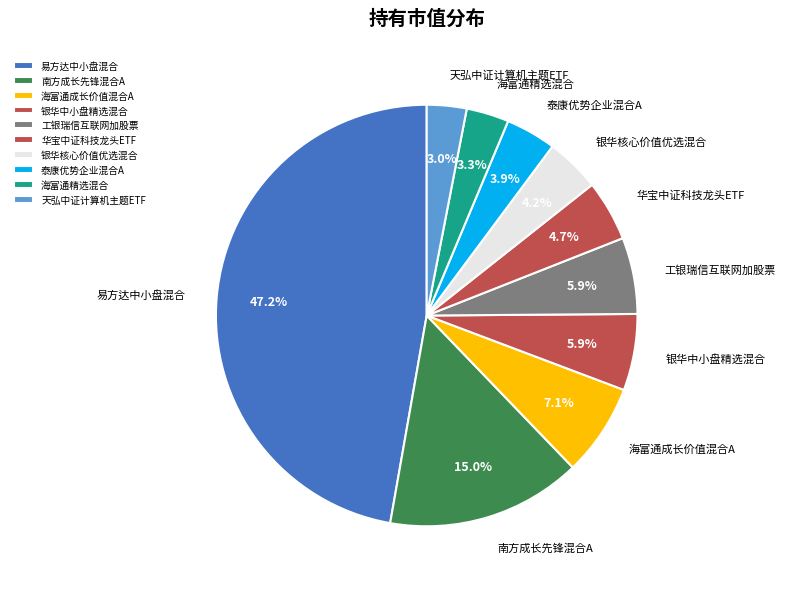

Is it true that 工银瑞信互联网加股票 is 12% of the pie?

False